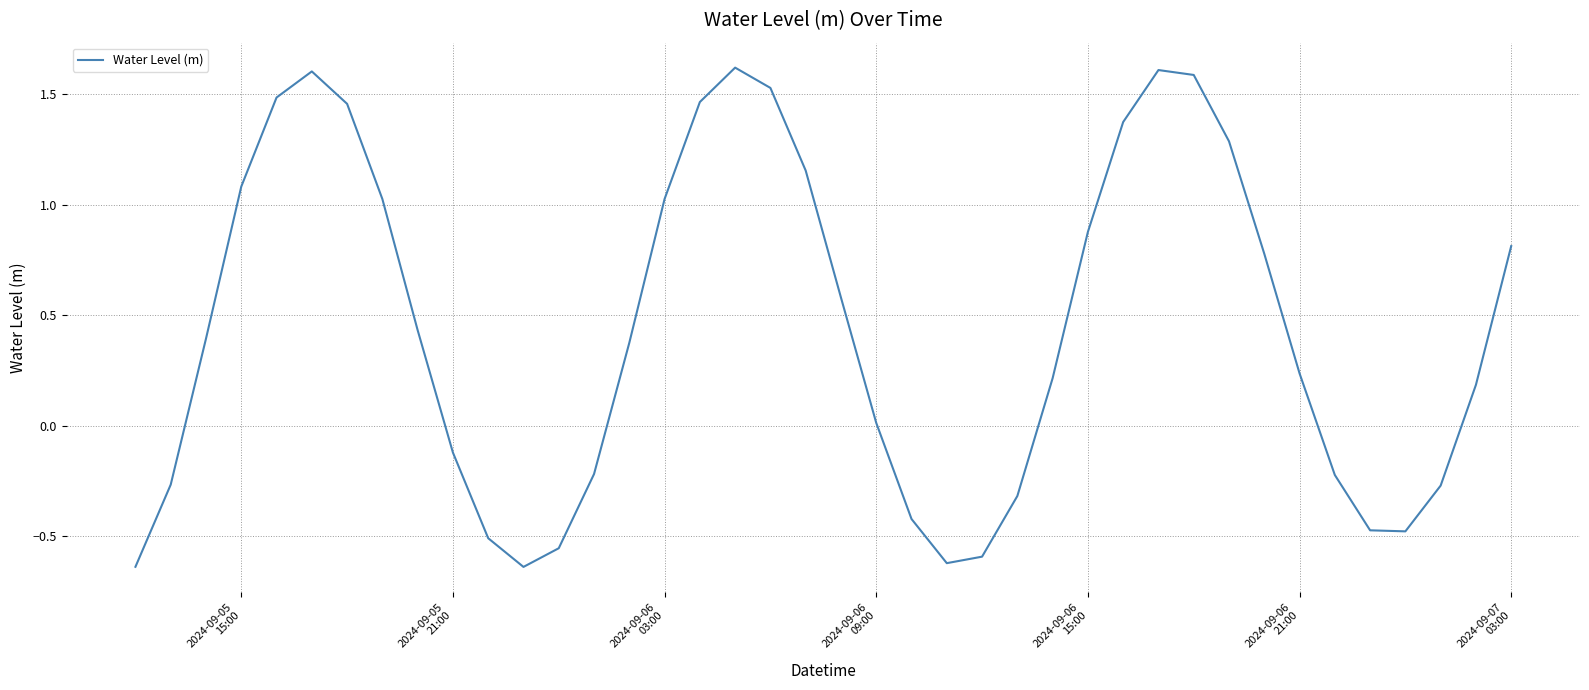

What is the greatest value displayed?

1.6